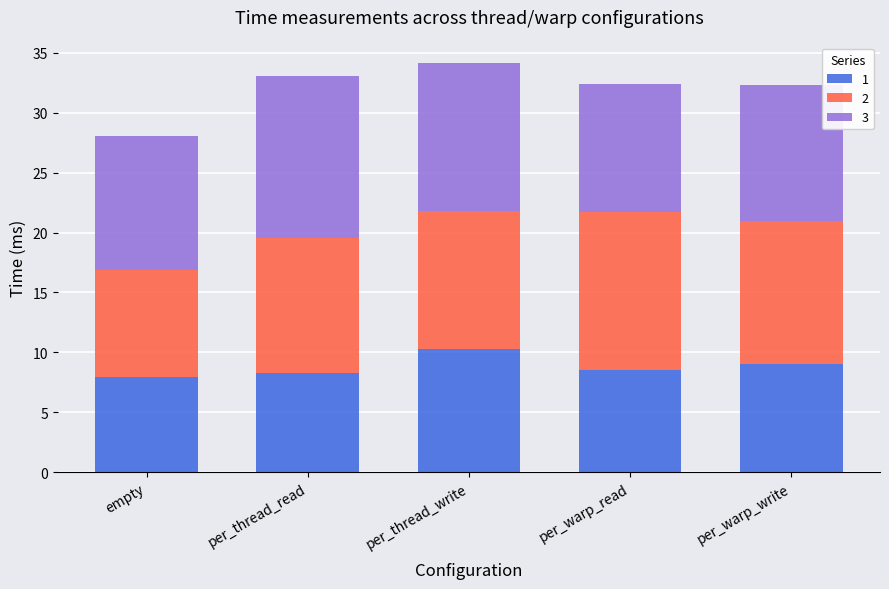

What is the difference between the maximum and minimum values in the 1 series?

2.3